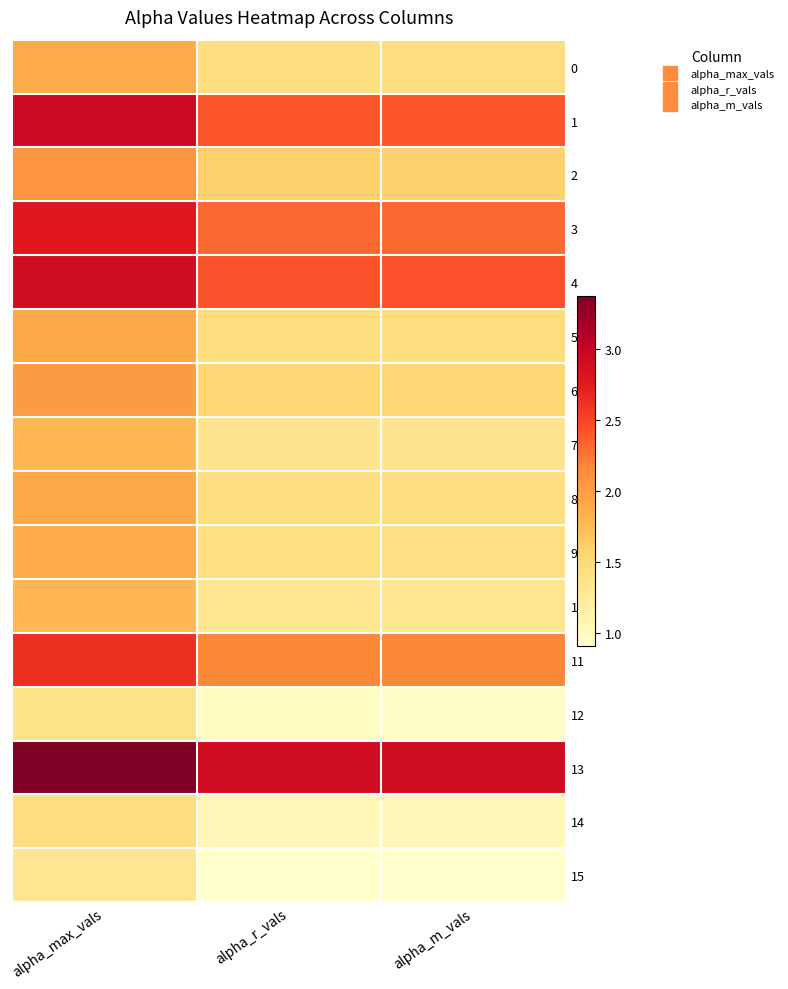

Which series has the widest spread of values?

1